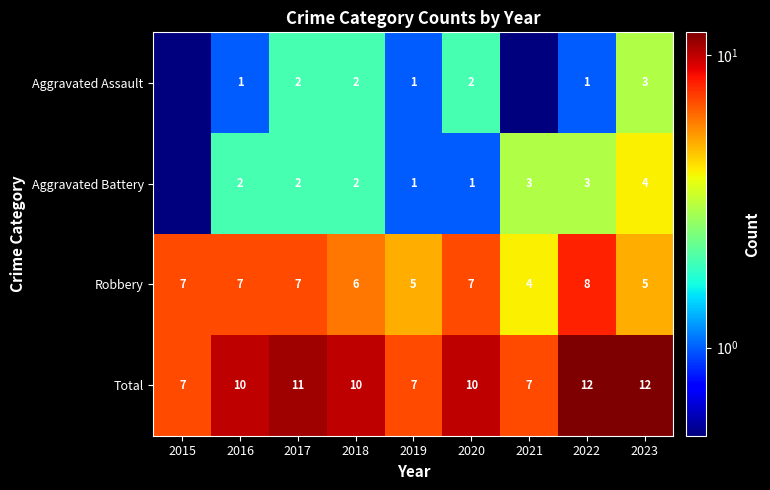

At which category is the sum across all series the highest?

2022